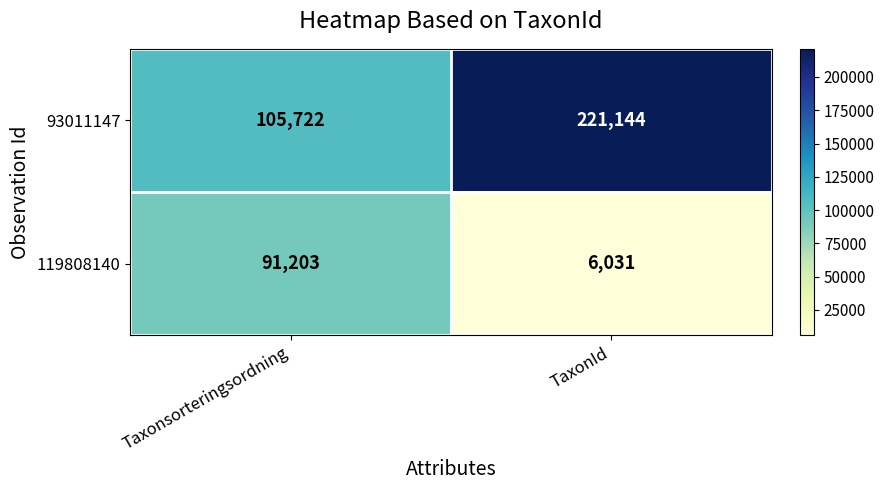

What is the average value of the 93011147 series?

163433